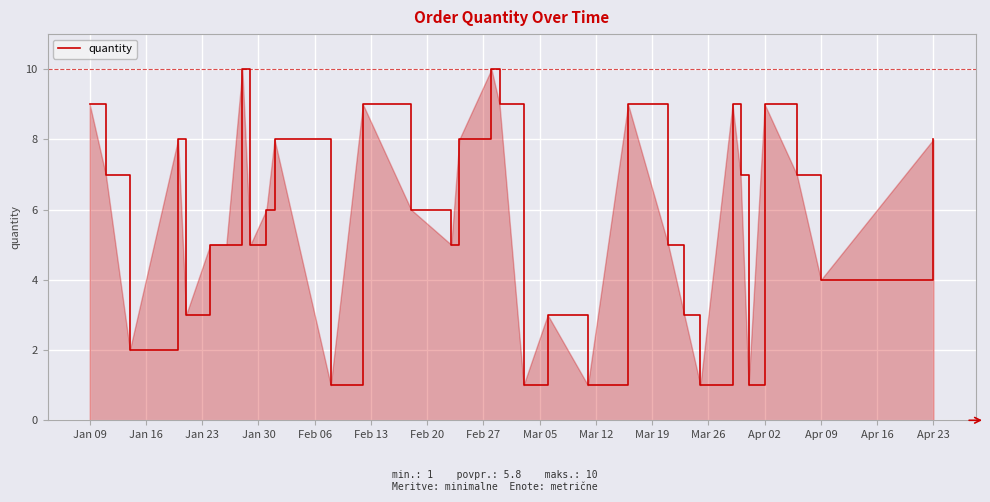

What is the greatest value displayed?

10